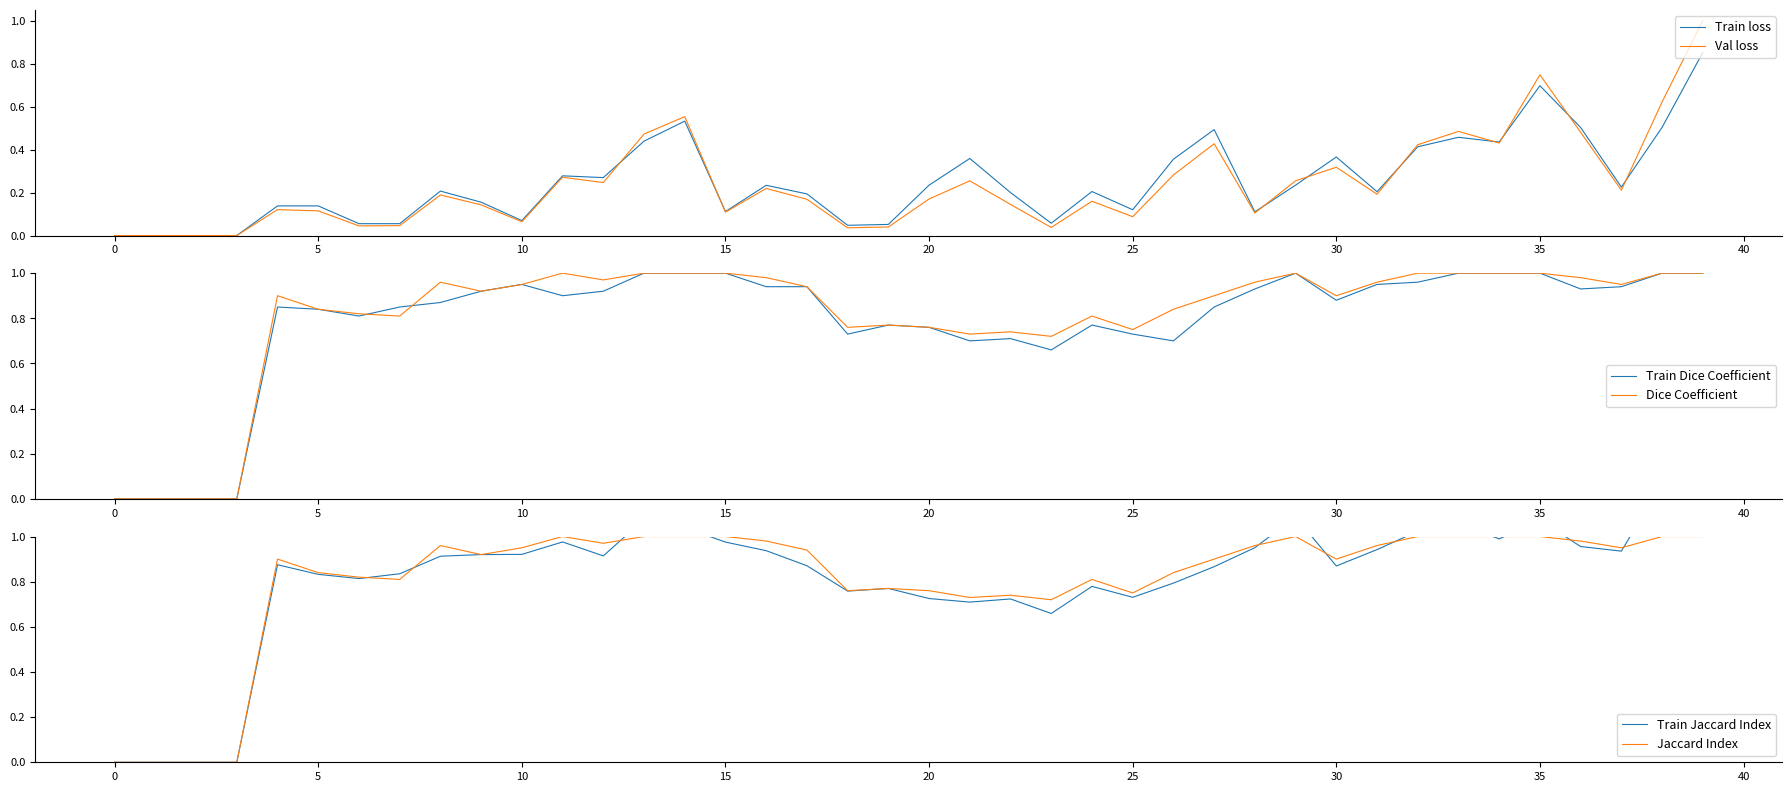

Reading right to left, what are all the values shown in this chart?

Train loss: 0.9	0.5	0.2	0.5	0.7	0.4	0.5	0.4	0.2	0.4	0.2	0.1	0.5	0.4	0.1	0.2	0.1	0.2	0.4	0.2	0.1	0.0	0.2	0.2	0.1	0.5	0.4	0.3	0.3	0.1	0.2	0.2	0.1	0.1	0.1	0.1	0.0	0.0	0.0	0.0
Val loss: 1.0	0.6	0.2	0.5	0.7	0.4	0.5	0.4	0.2	0.3	0.3	0.1	0.4	0.3	0.1	0.2	0.0	0.1	0.3	0.2	0.0	0.0	0.2	0.2	0.1	0.6	0.5	0.2	0.3	0.1	0.1	0.2	0.0	0.0	0.1	0.1	0.0	0.0	0.0	0.0
Train Dice Coefficient: 1.0	1.0	0.9	0.9	1.0	1.0	1.0	1.0	0.9	0.9	1.0	0.9	0.8	0.7	0.7	0.8	0.7	0.7	0.7	0.8	0.8	0.7	0.9	0.9	1.0	1.0	1.0	0.9	0.9	0.9	0.9	0.9	0.8	0.8	0.8	0.8	0.0	0.0	0.0	0.0
Dice Coefficient: 1.0	1.0	0.9	1.0	1.0	1.0	1.0	1.0	1.0	0.9	1.0	1.0	0.9	0.8	0.8	0.8	0.7	0.7	0.7	0.8	0.8	0.8	0.9	1.0	1.0	1.0	1.0	1.0	1.0	0.9	0.9	1.0	0.8	0.8	0.8	0.9	0.0	0.0	0.0	0.0
Train Jaccard Index: 1.2	1.2	0.9	1.0	1.1	1.0	1.1	1.0	0.9	0.9	1.1	1.0	0.9	0.8	0.7	0.8	0.7	0.7	0.7	0.7	0.8	0.8	0.9	0.9	1.0	1.0	1.1	0.9	1.0	0.9	0.9	0.9	0.8	0.8	0.8	0.9	0.0	0.0	0.0	0.0
Jaccard Index: 1.0	1.0	0.9	1.0	1.0	1.0	1.0	1.0	1.0	0.9	1.0	1.0	0.9	0.8	0.8	0.8	0.7	0.7	0.7	0.8	0.8	0.8	0.9	1.0	1.0	1.0	1.0	1.0	1.0	0.9	0.9	1.0	0.8	0.8	0.8	0.9	0.0	0.0	0.0	0.0